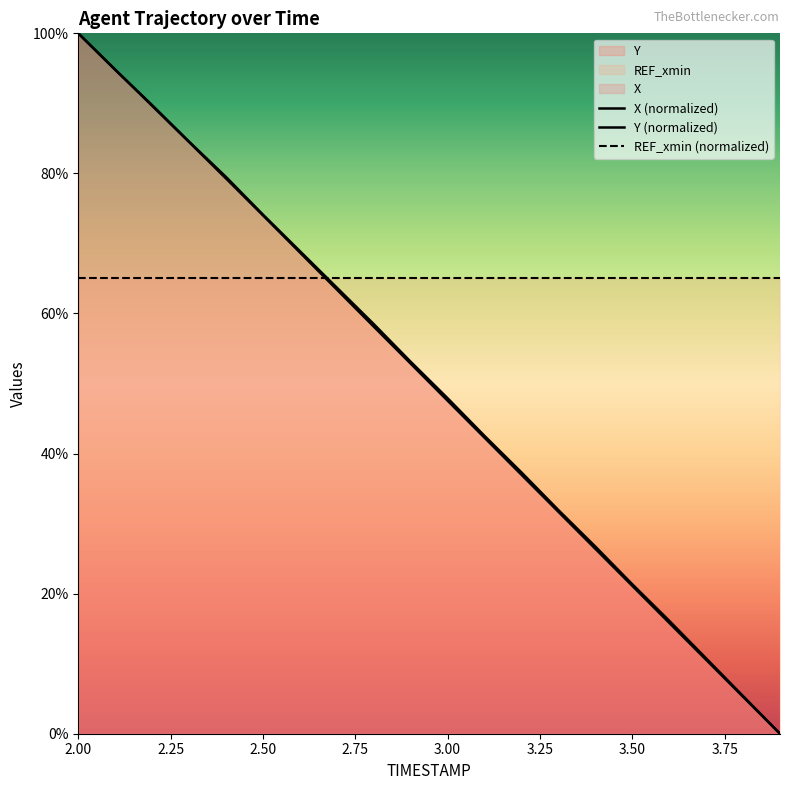

Does the chart display data point markers on the line(s)?

No